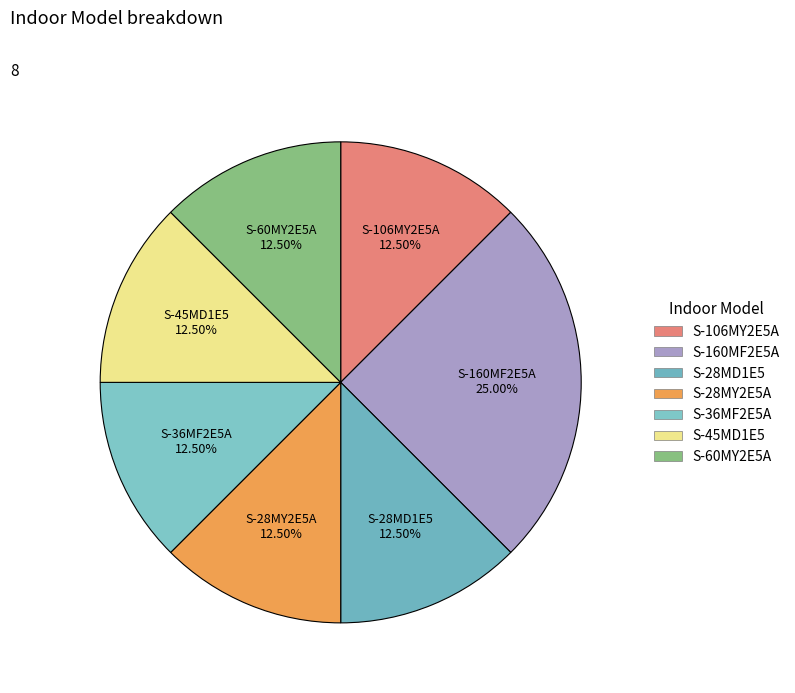

Which category has the biggest portion of the pie?

S-160MF2E5A